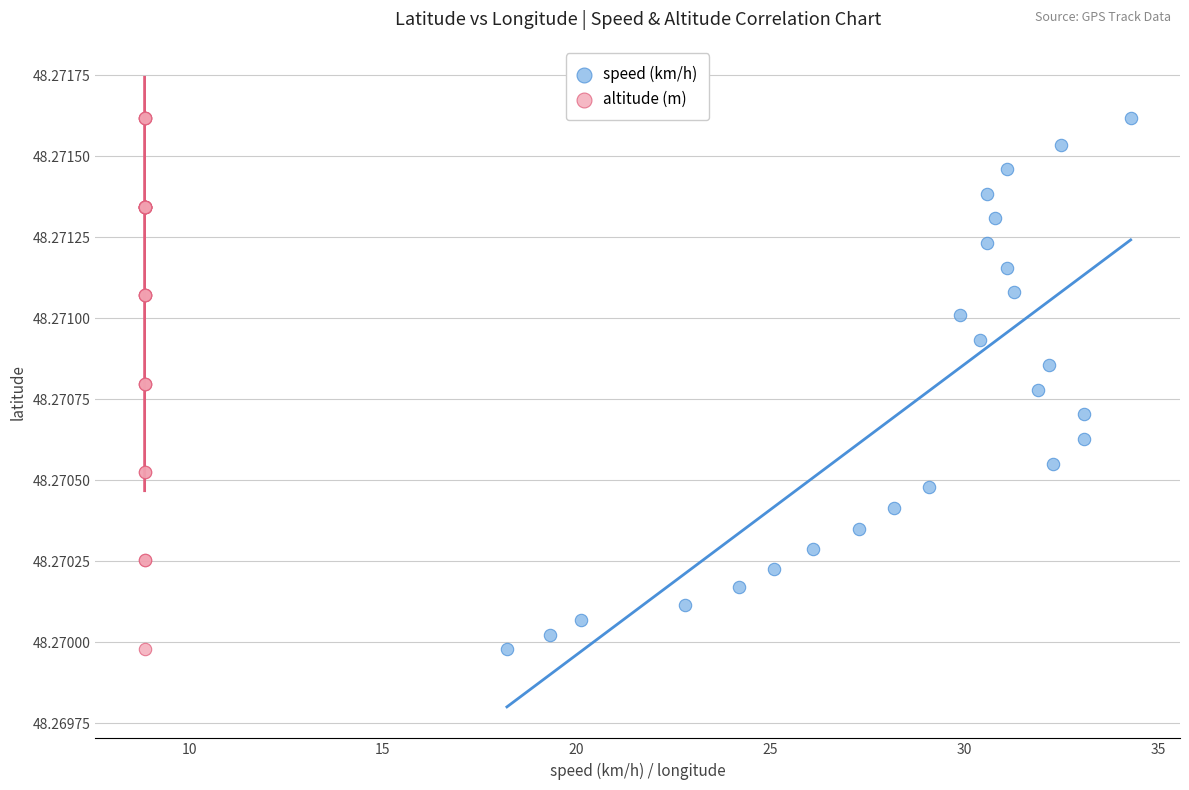

What are all the series names shown in the legend?

speed (km/h), altitude (m)